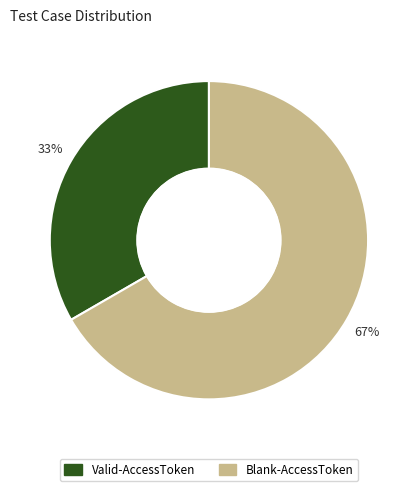

To the nearest percent, what portion does Valid-AccessToken represent?

33%